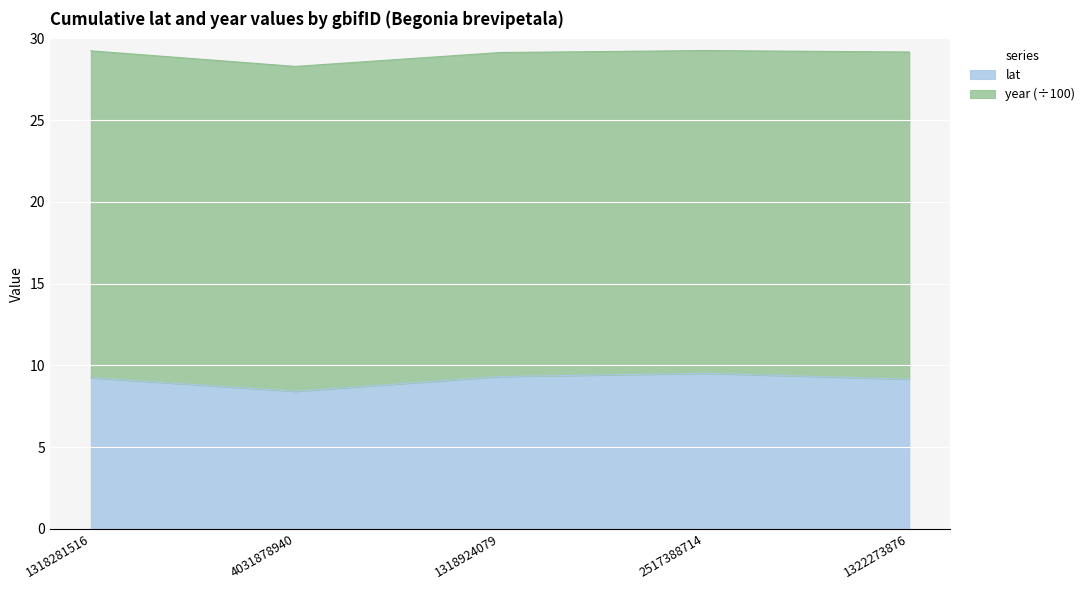

Count the values in the range 9 to 10.

4